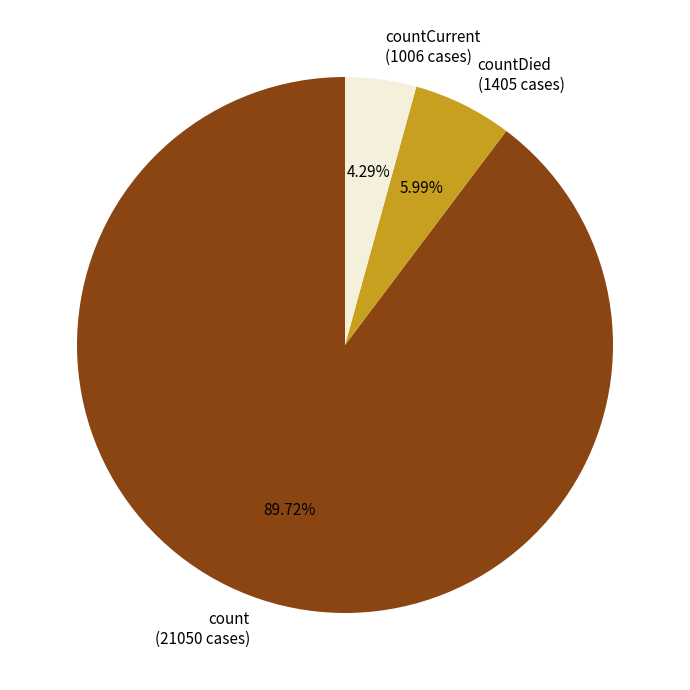

Is the sum of countDied (1405 cases) and countCurrent (1006 cases) greater than half?

No